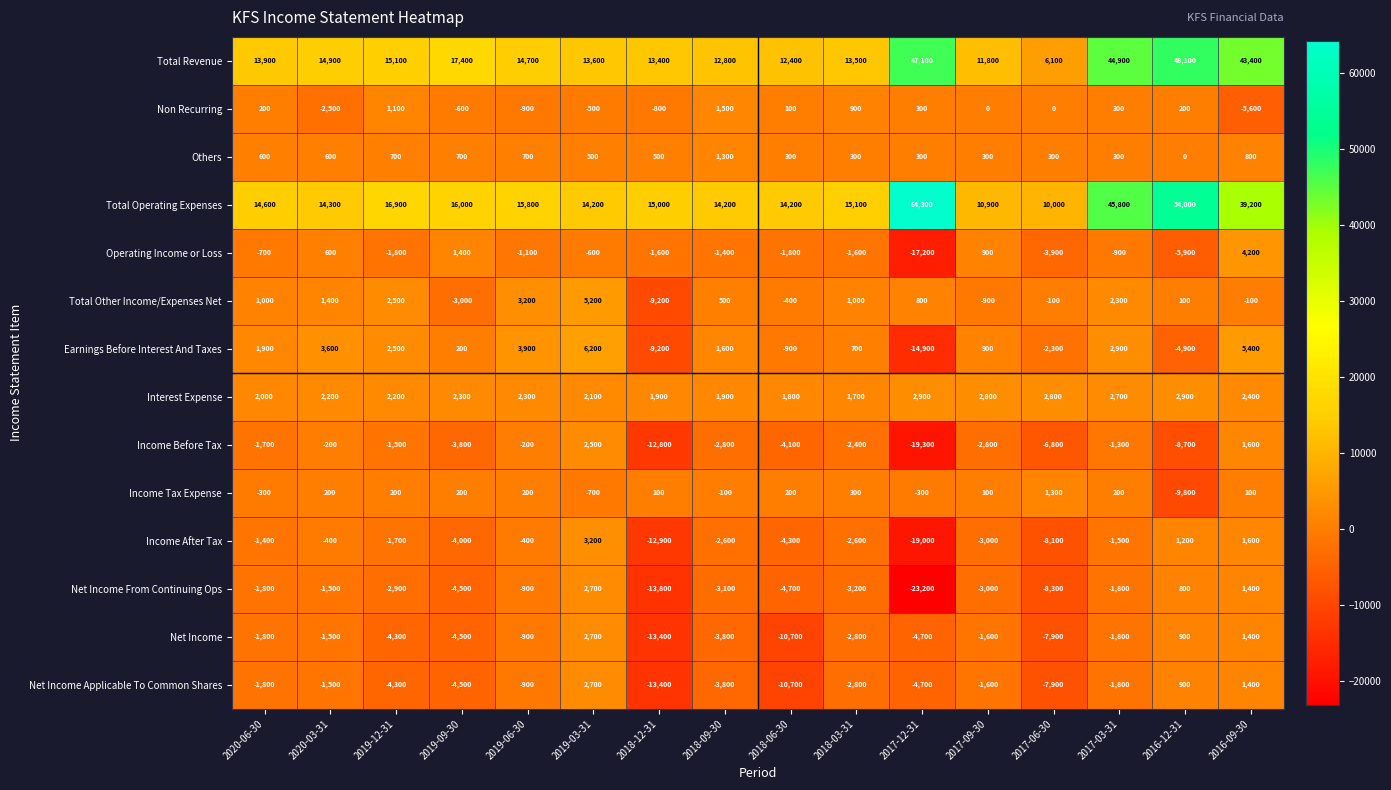

What is the average value of the Interest Expense series?

2306